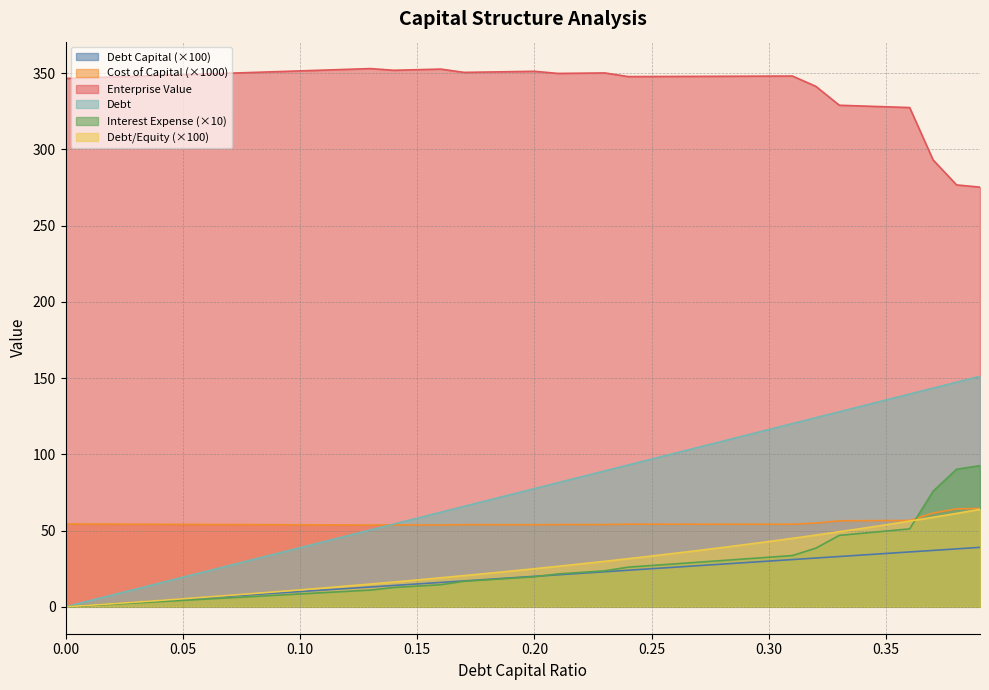

True or false: debt_equity and debt_capital intersect in this chart.

False